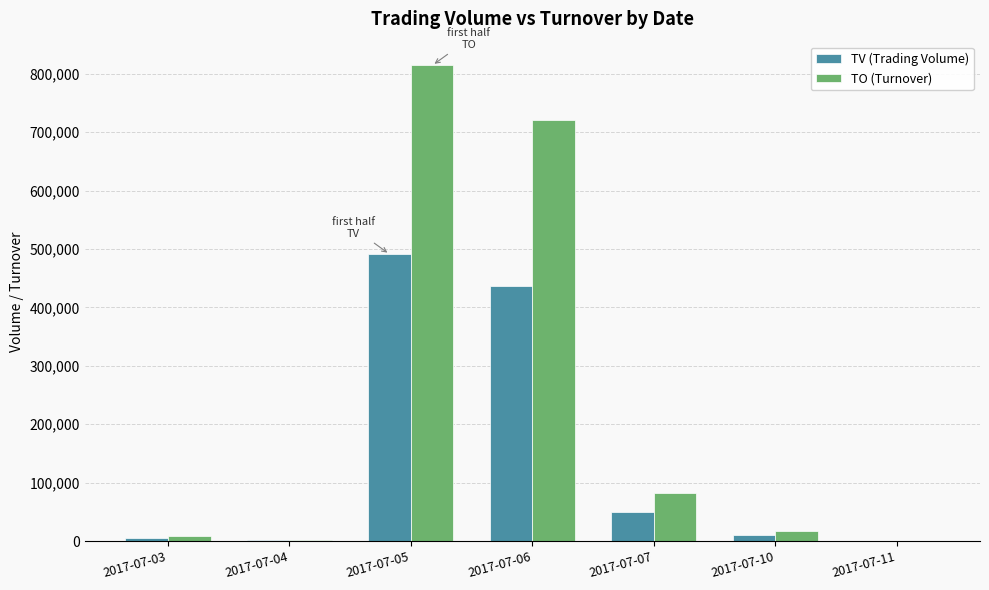

At which label is TV (Trading Volume) closest to 245500?

2017-07-06